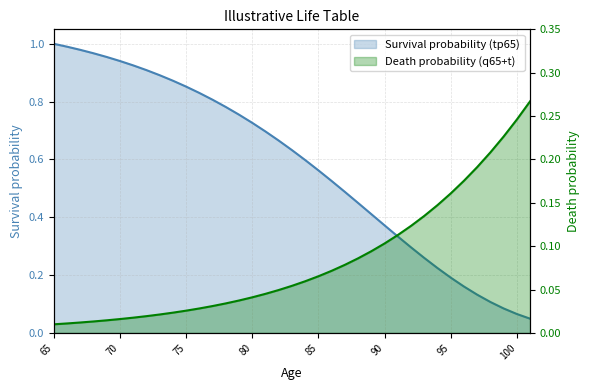

Which category has the lowest value across all series?

65